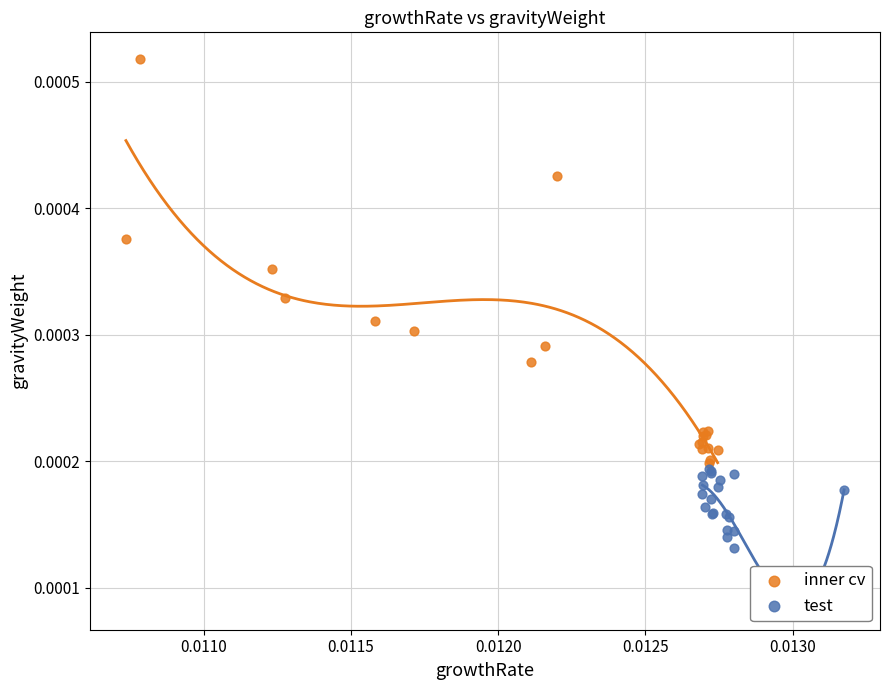

Which series contains the lowest Y value?

test